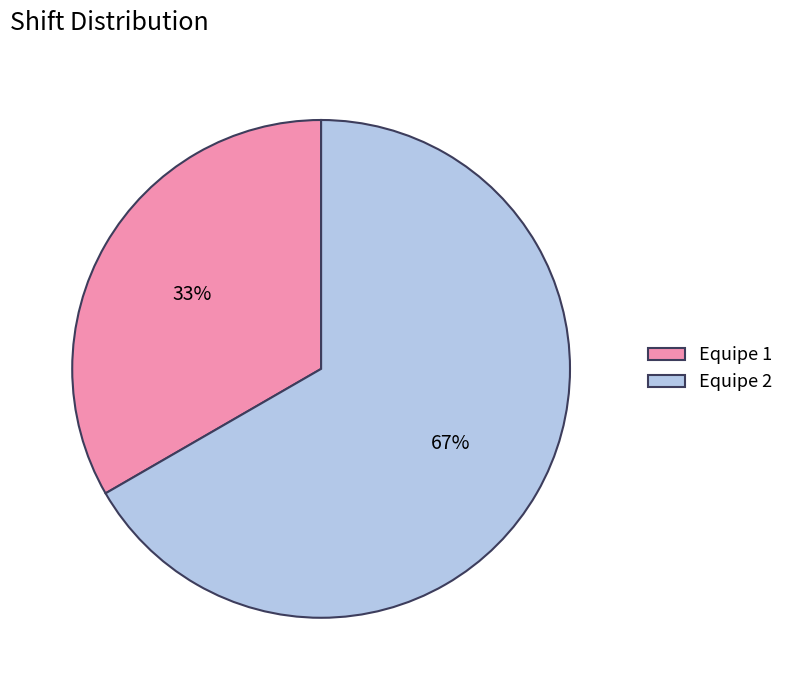

Between Equipe 2 and Equipe 1, which is larger?

Equipe 2